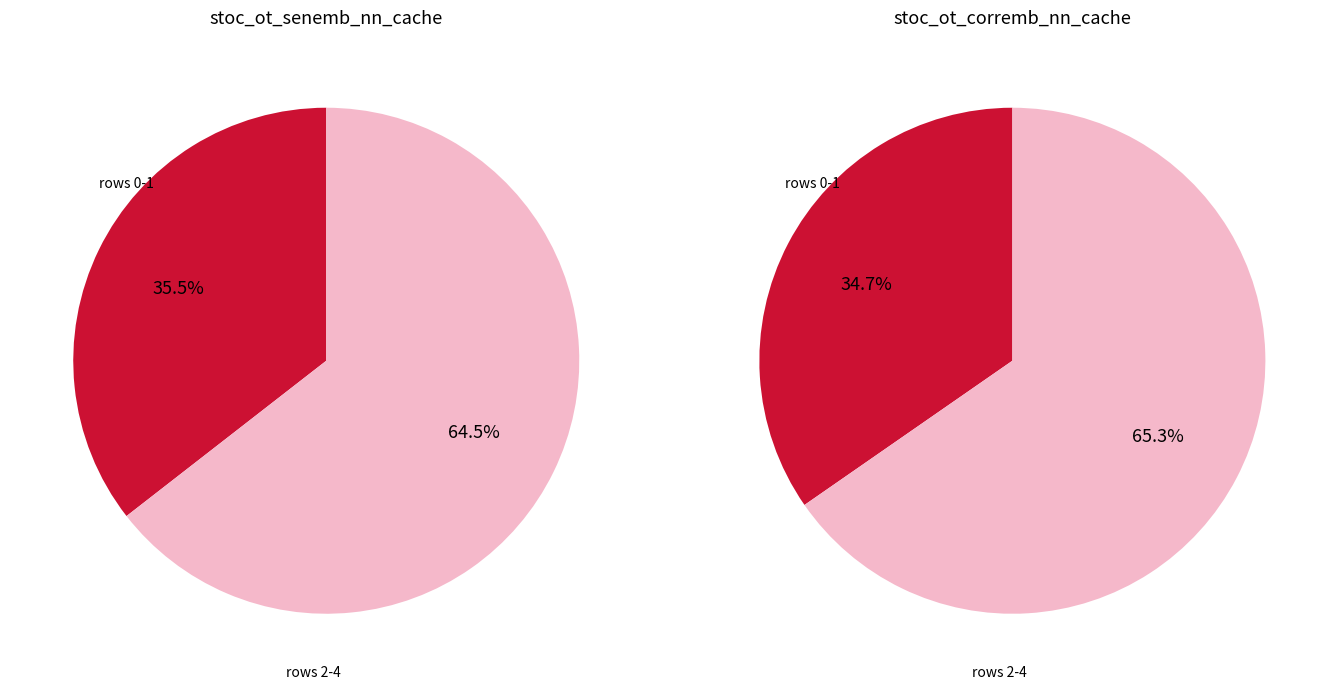

Which series has the widest spread of values?

stoc_ot_corremb_nn_cache